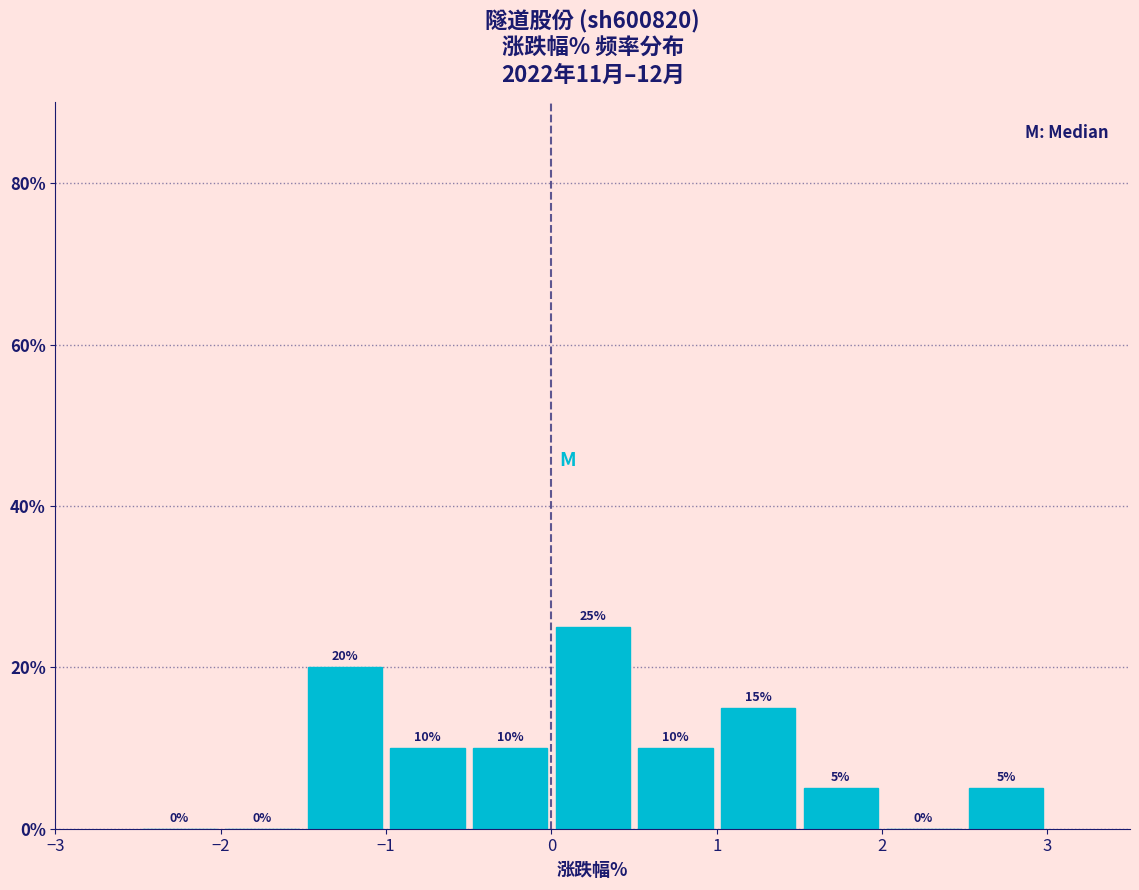

How tall is the bar that spans -1.0 to -0.5 on the x-axis?

10